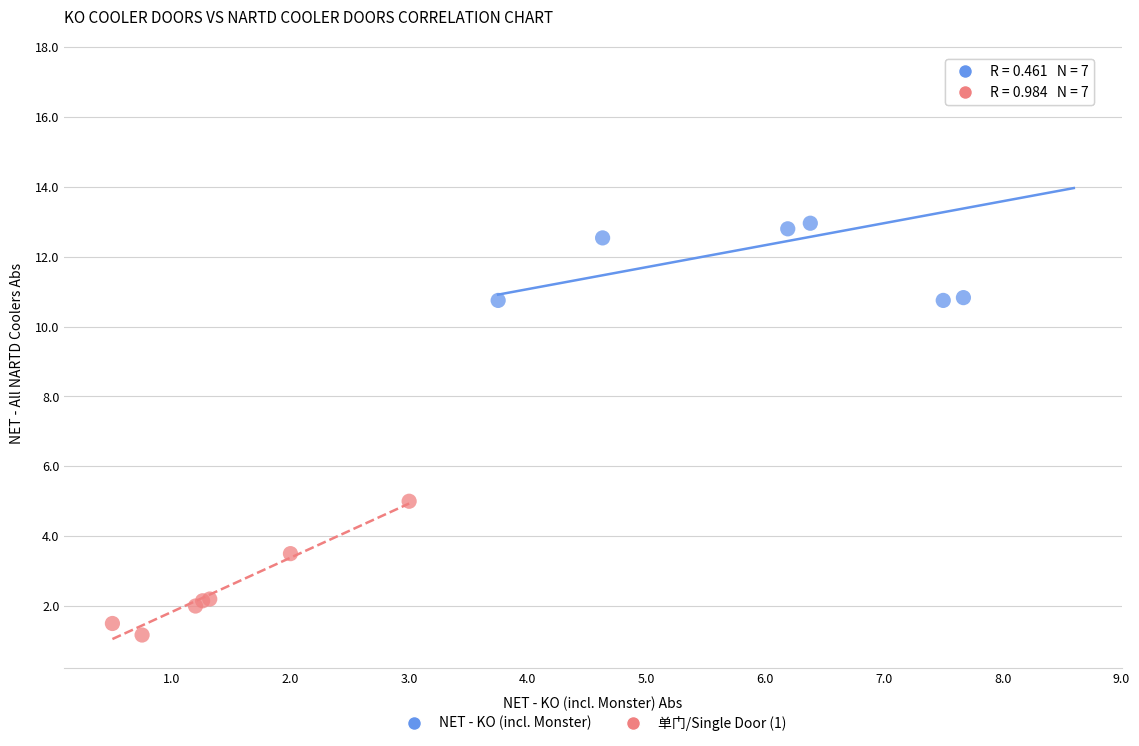

What are all the series names shown in the legend?

NET - KO (incl. Monster), 单门/Single Door (1)